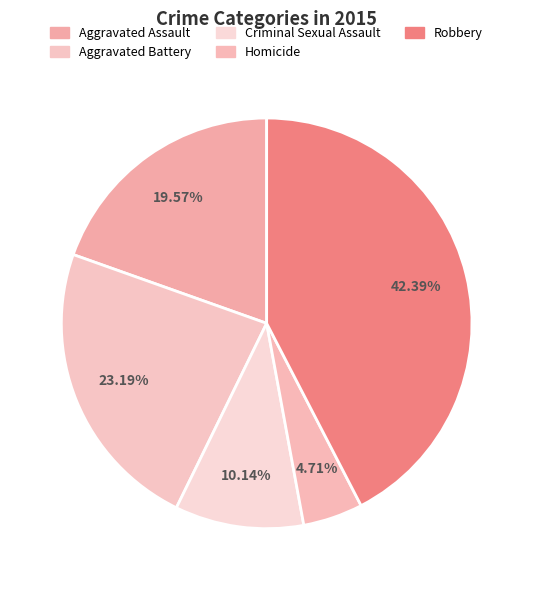

What is the largest slice in the pie chart?

Robbery